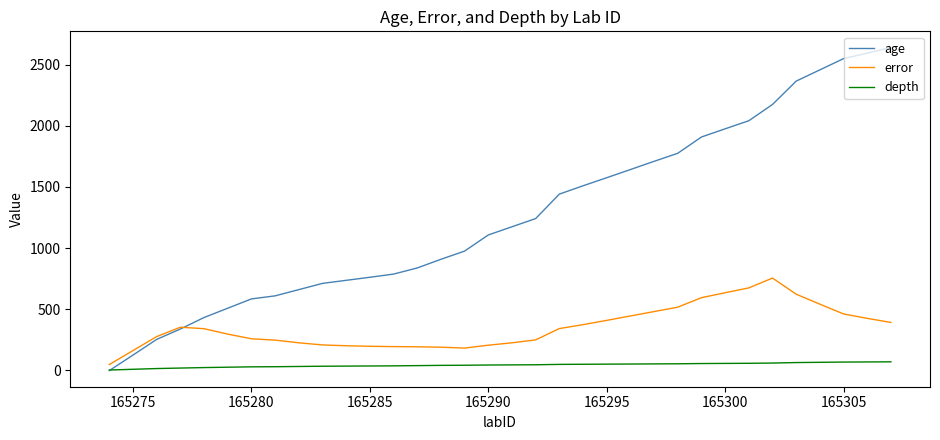

What is the greatest value displayed?

2640.0